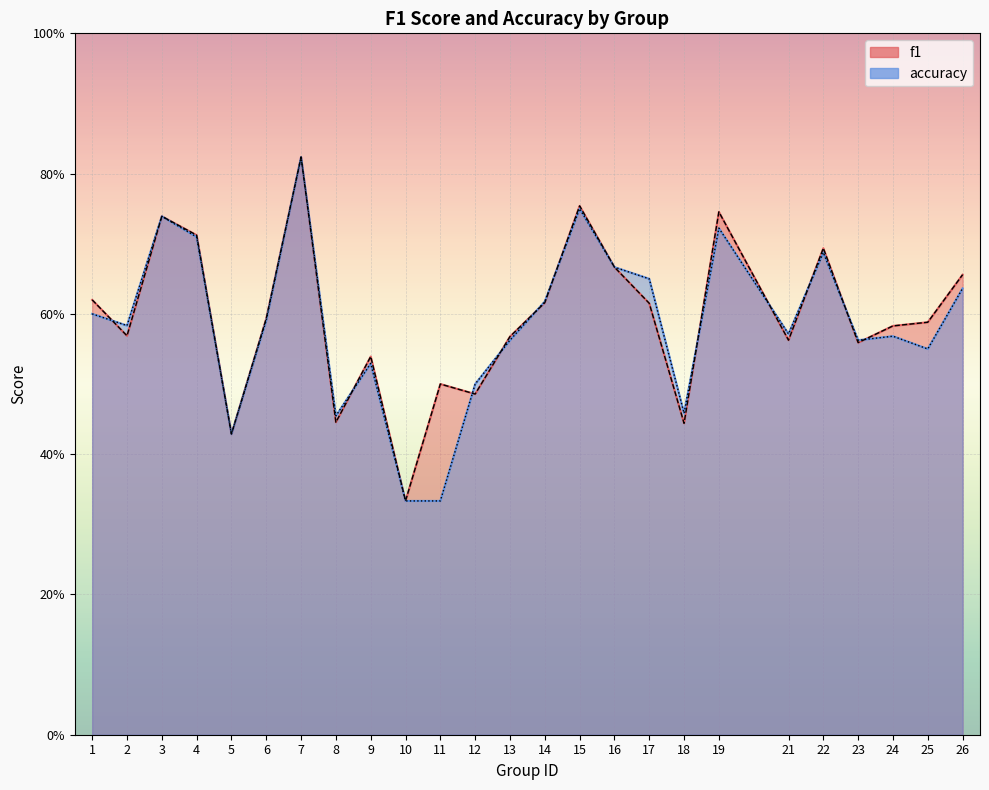

Is the value of accuracy at 19 greater than the value of f1 at 21?

Yes